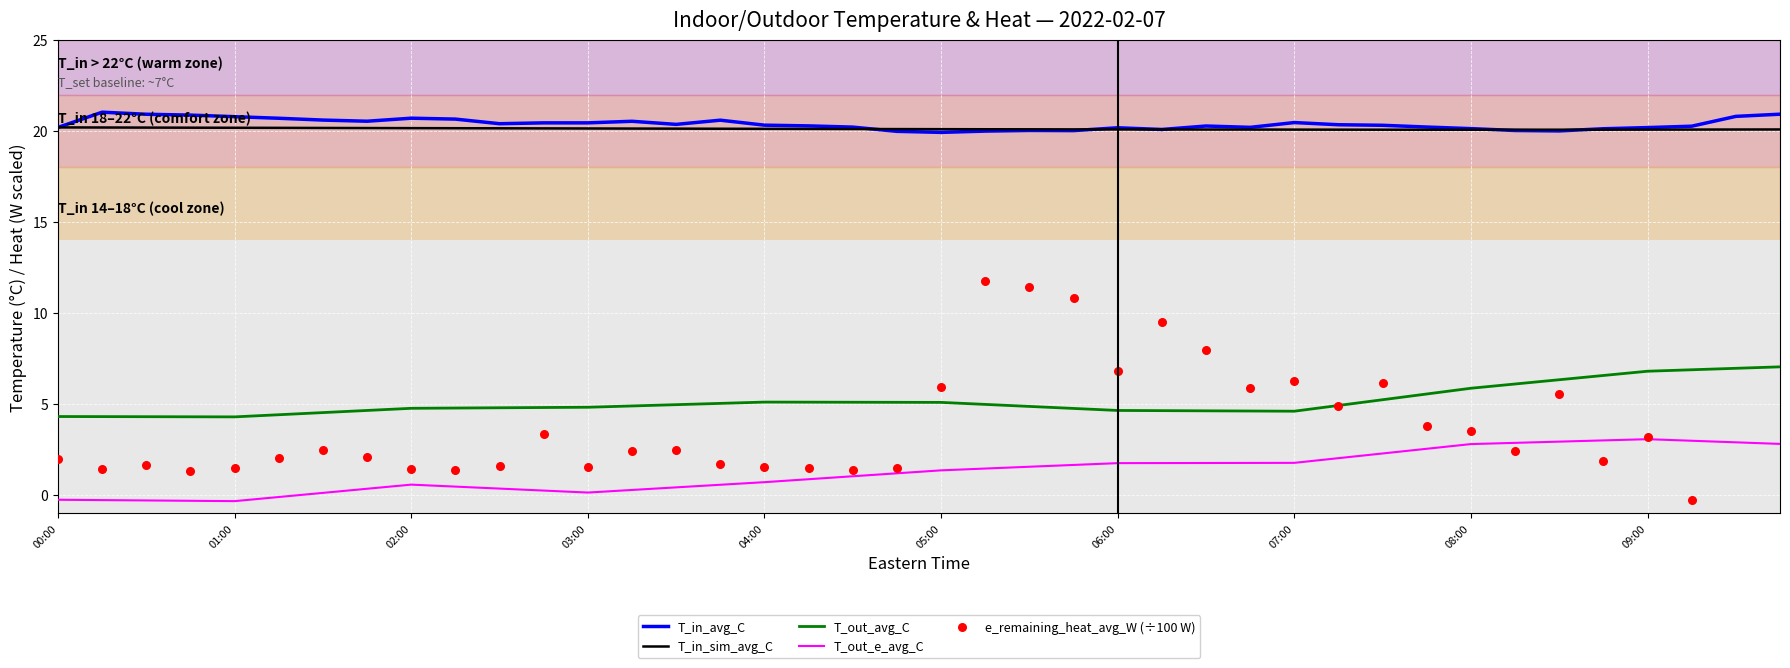

Is the value of T_out_avg_C at 06:00 greater than the value of T_in_sim_avg_C at 04:00?

No